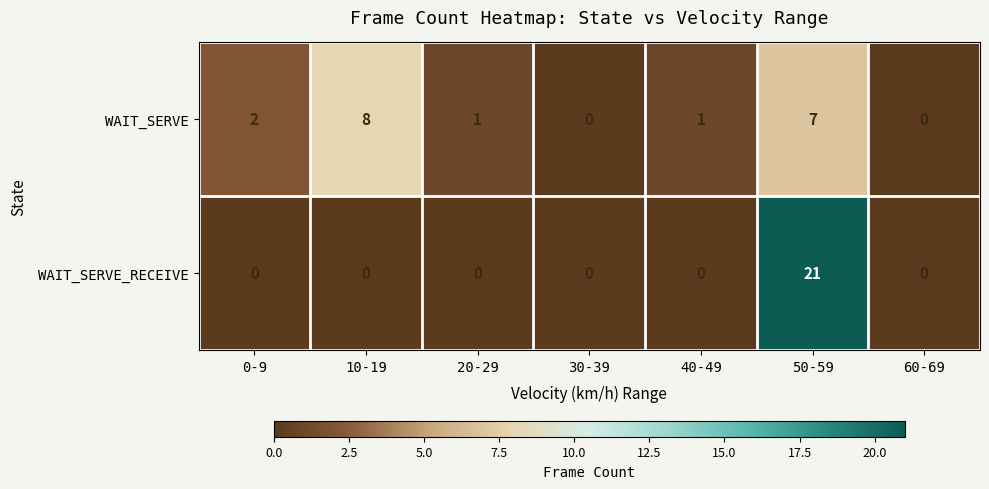

How many series are shown in this chart?

2